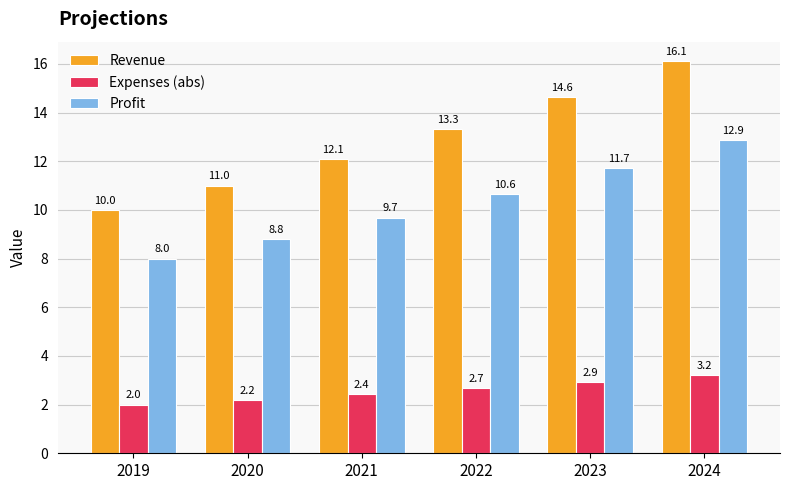

Rank the series by their average value, from lowest to highest.

Expenses (abs), Profit, Revenue